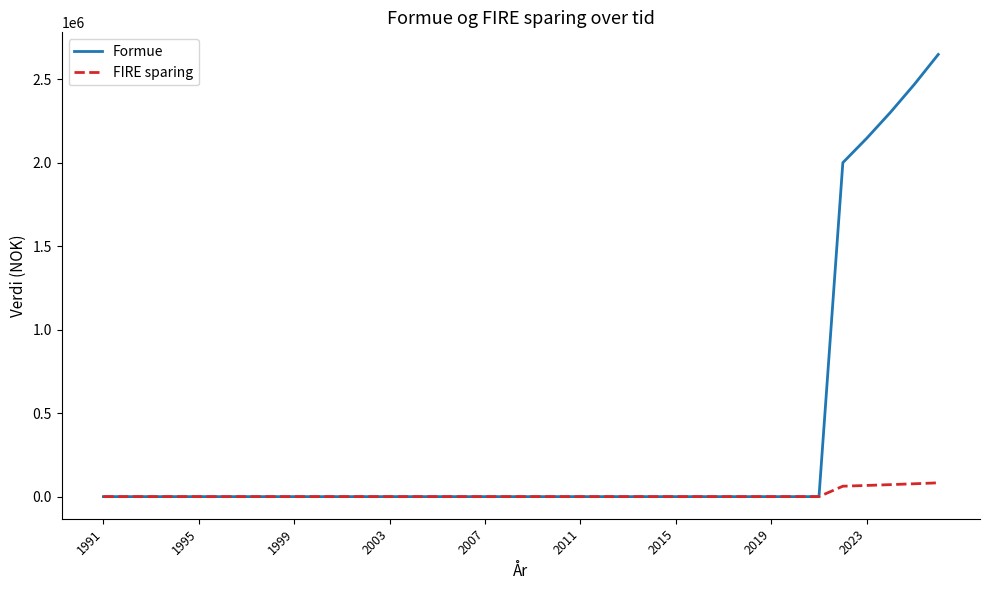

Which series has the largest total across all categories?

Formue